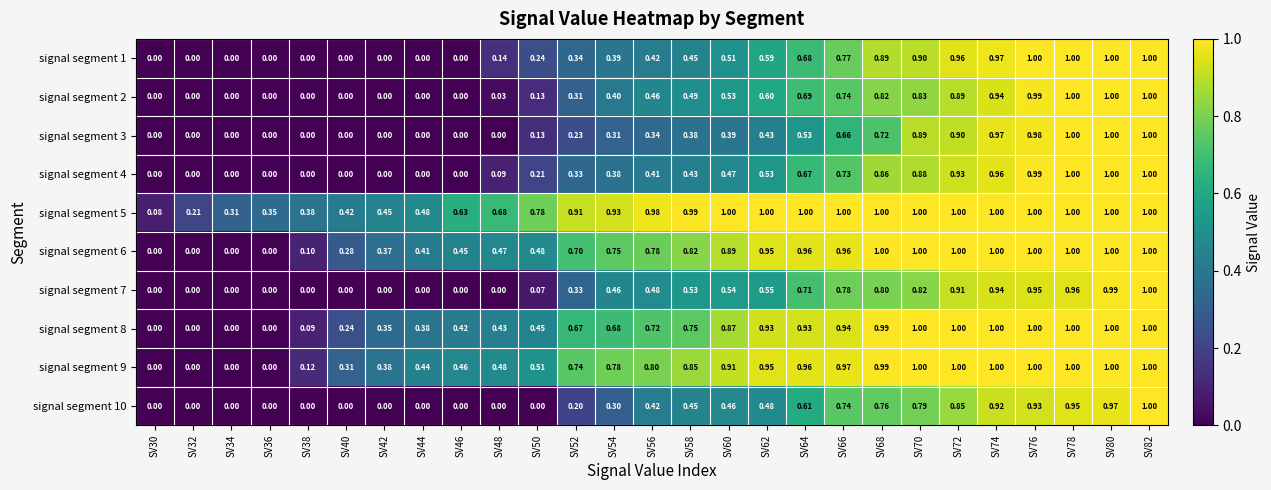

How many data points in signal segment 2 are above 0?

18